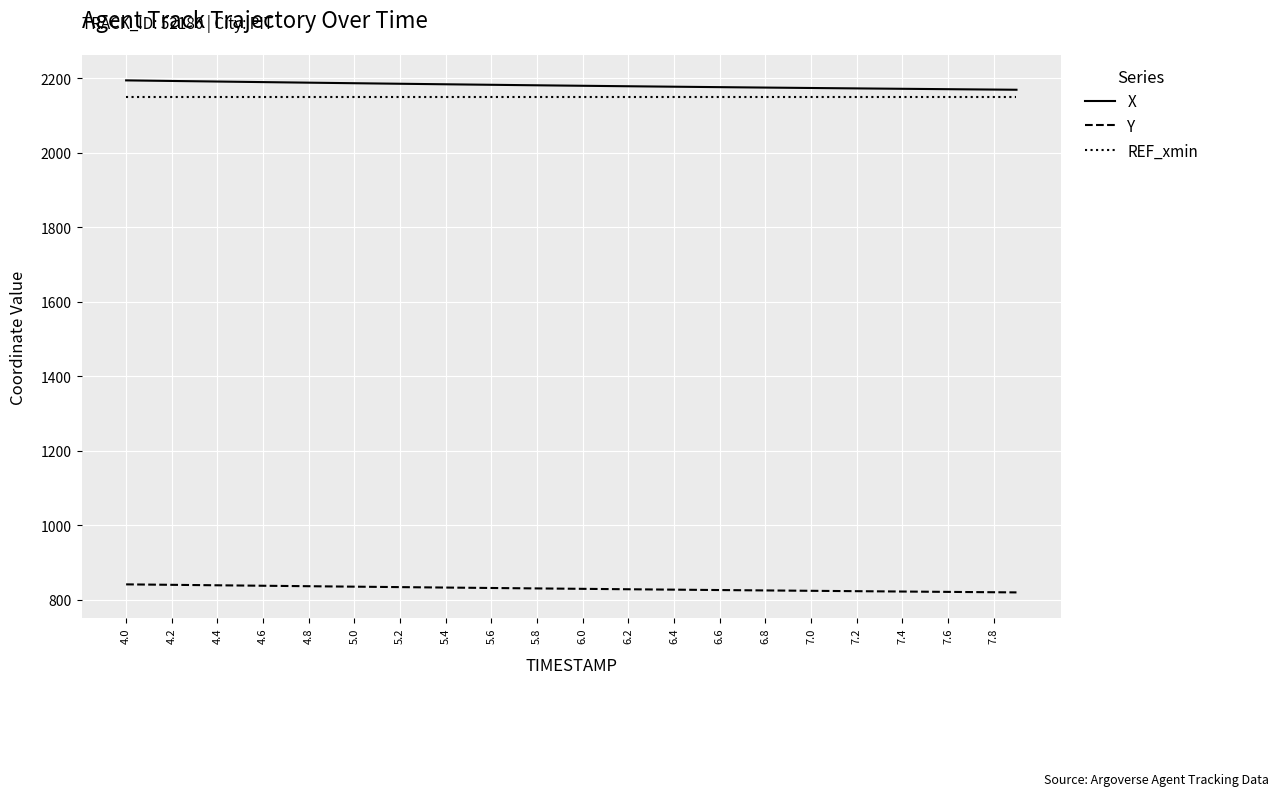

What is the smallest value displayed?

819.7